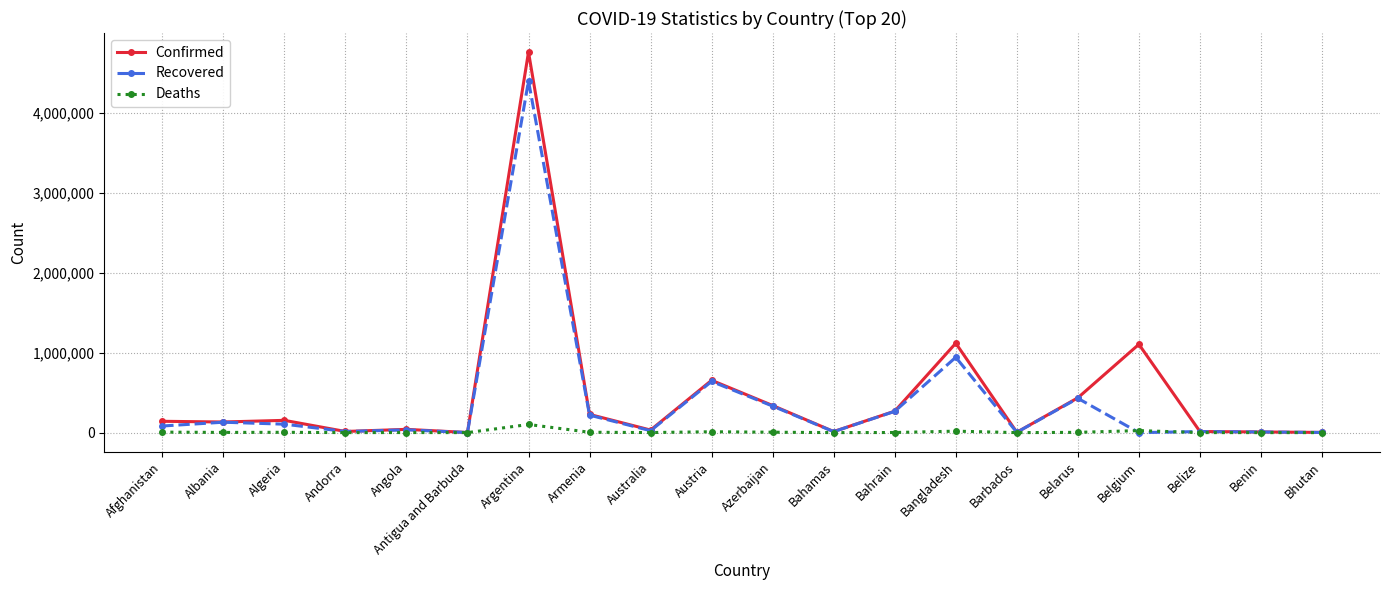

Where is Recovered nearest to the value 2197347?

Bangladesh